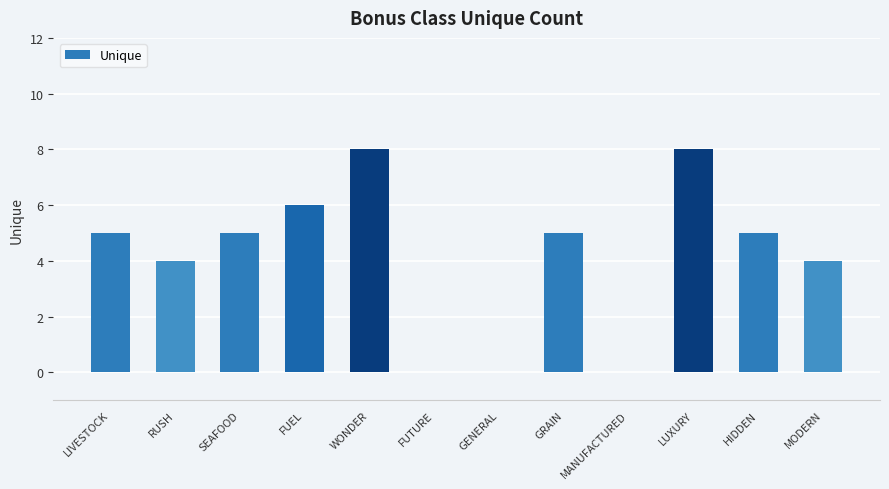

What is the sum of the values at WONDER and GRAIN?

13